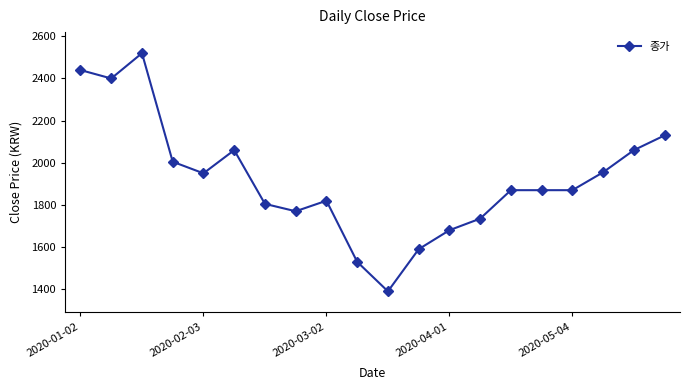

What is the minimum value shown in the chart?

1390